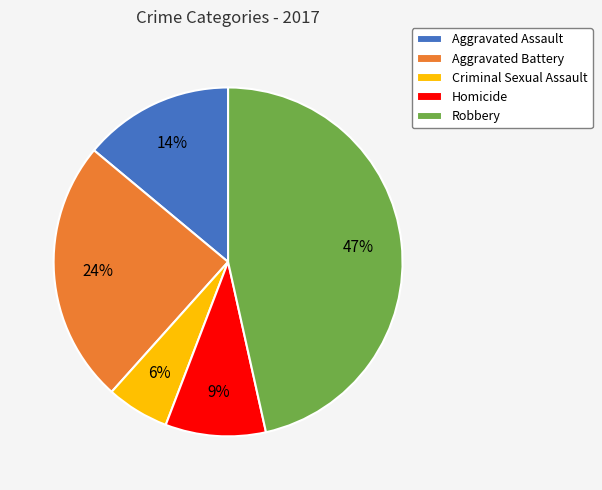

To the nearest percent, what is the combined percentage of Homicide and Aggravated Assault?

23%